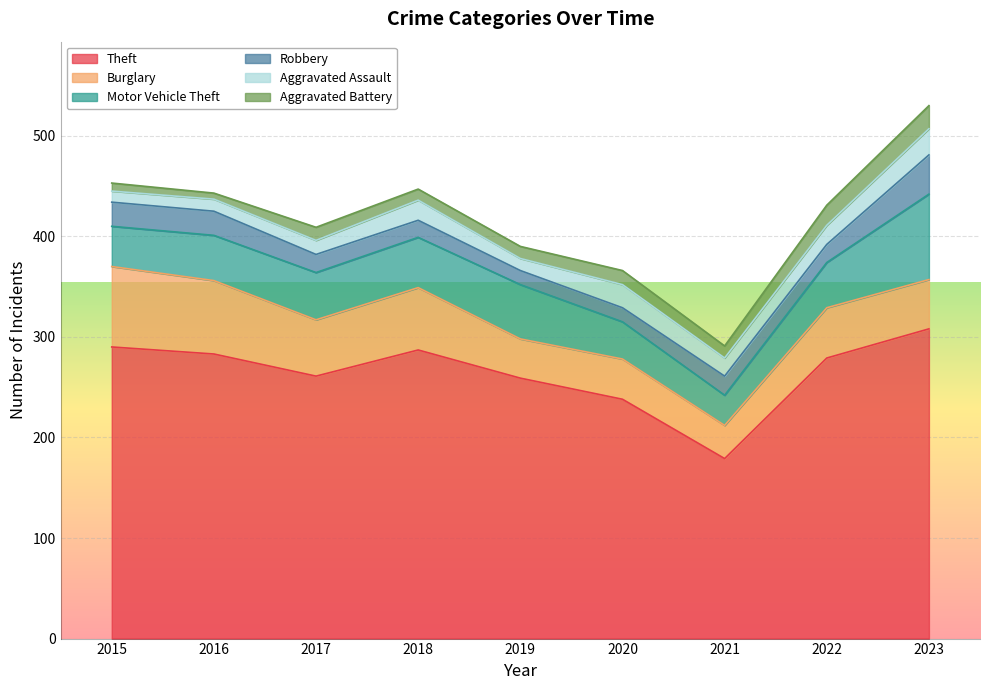

Rank the series at 2022 from lowest to highest value.

Robbery, Aggravated Assault, Aggravated Battery, Motor Vehicle Theft, Burglary, Theft